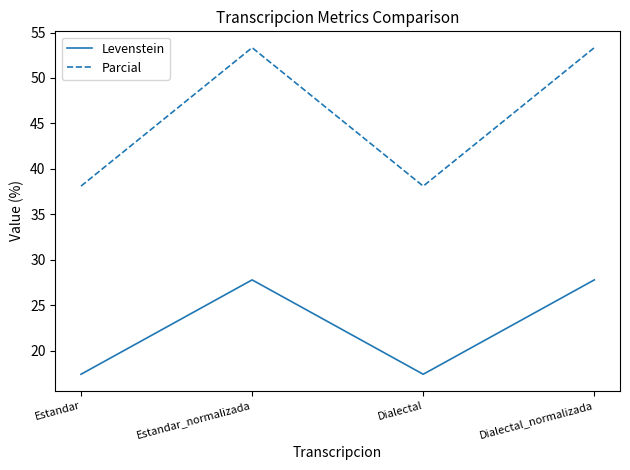

What is the maximum value shown in the chart?

53.3